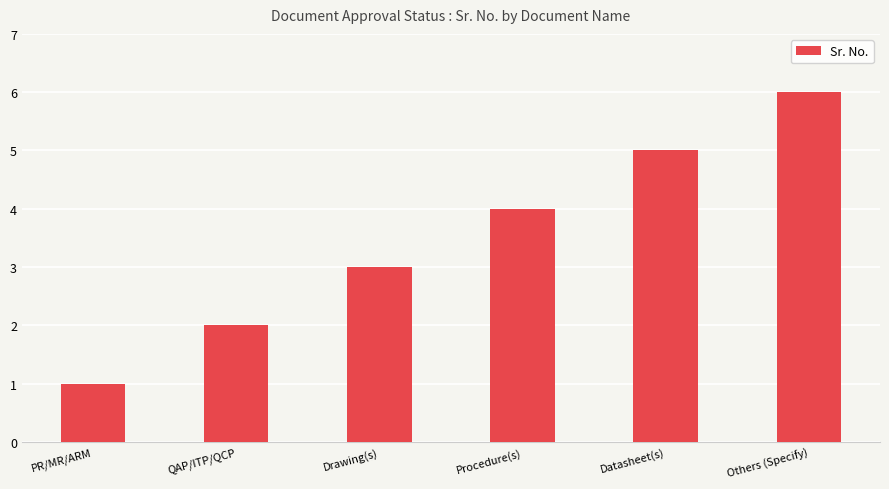

How many categories are shown in the chart?

6